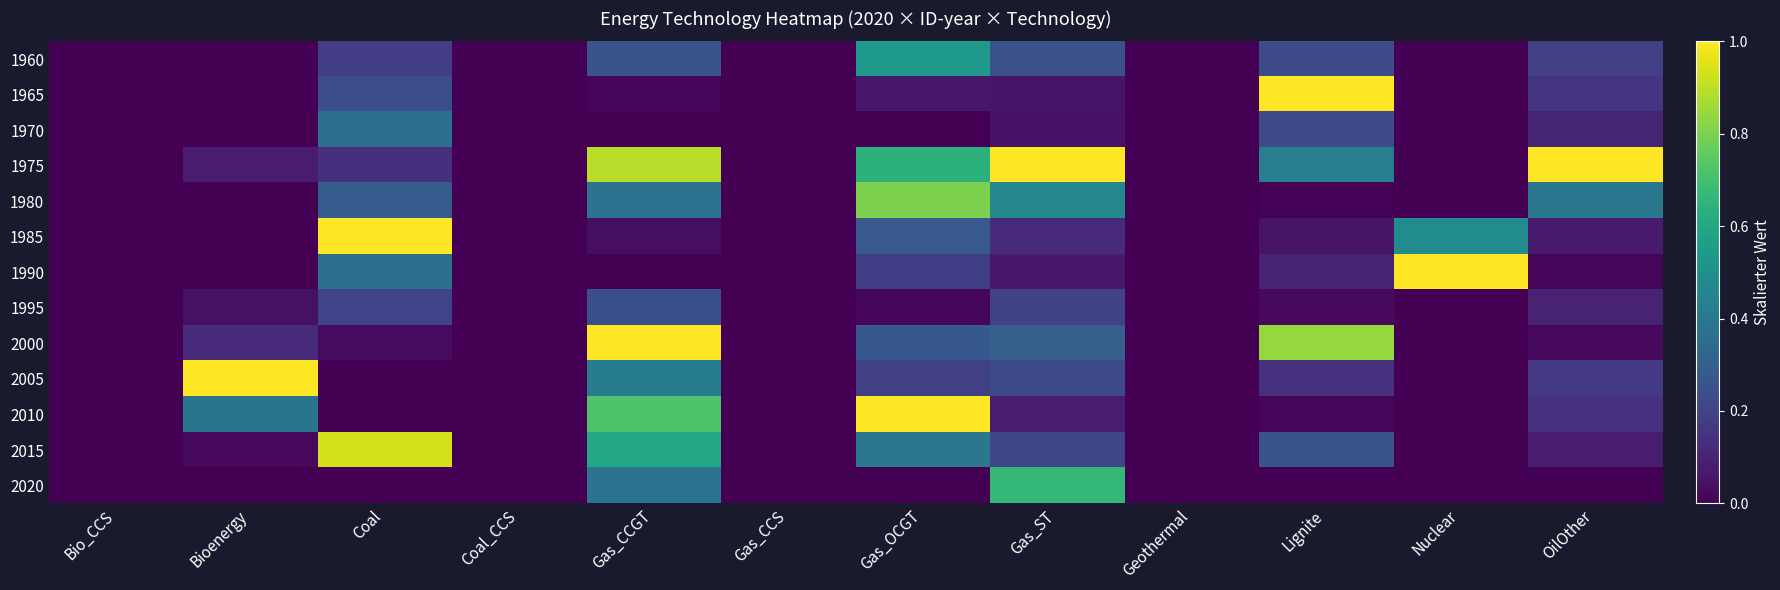

List the series in order of their peak value, highest first.

1965, 1975, 1985, 1990, 2000, 2005, 2010, 2015, 1980, 2020, 1960, 1970, 1995